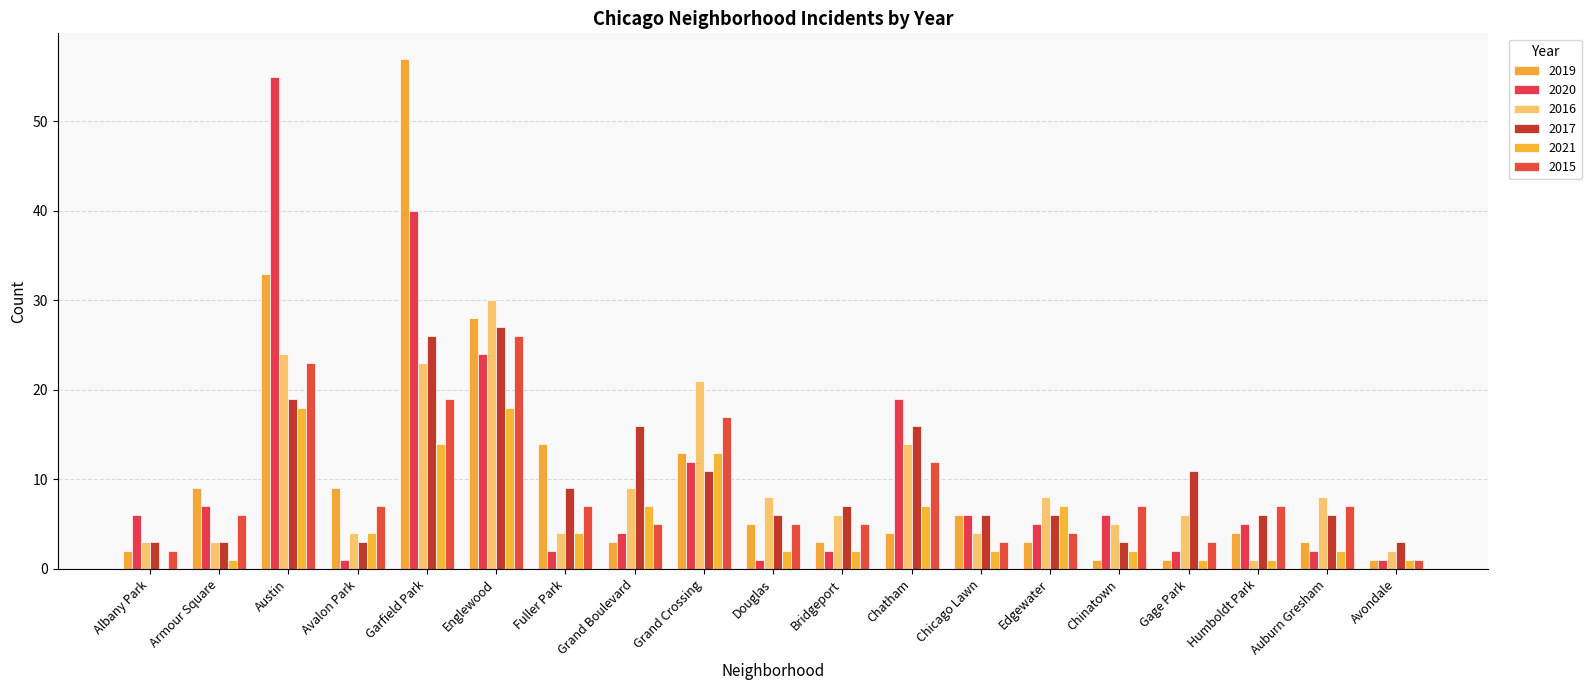

What is the difference between the 2020 values at Douglas and Austin?

54